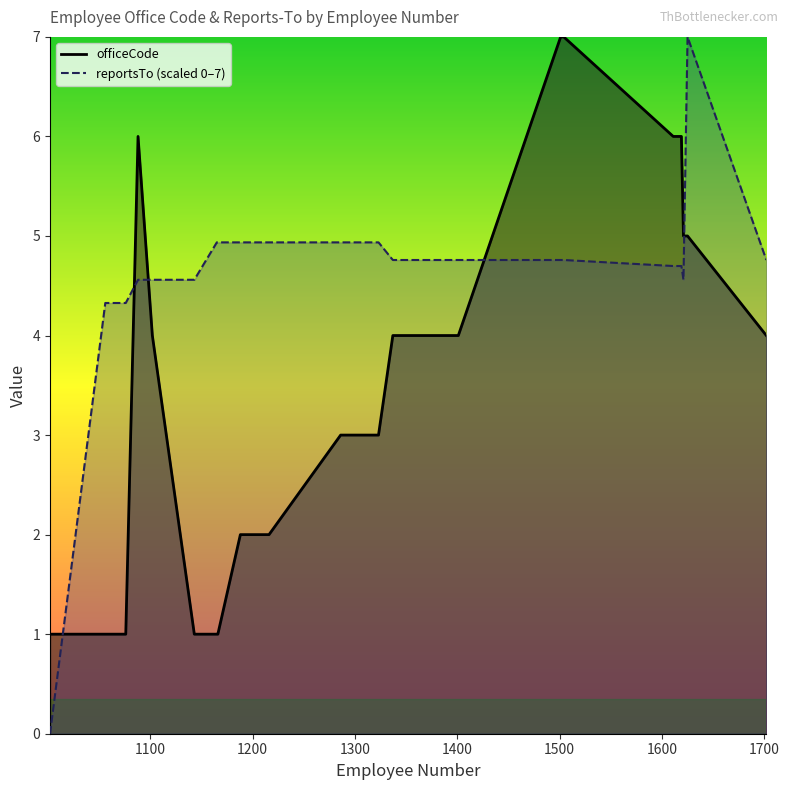

Rank the series by their average value, from highest to lowest.

reportsTo, officeCode